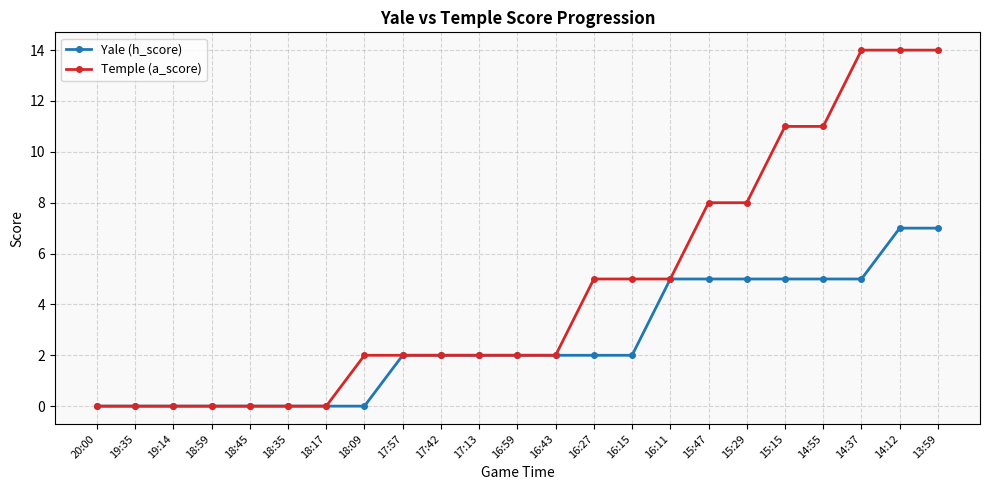

Which series has the widest spread of values?

Temple (a_score)